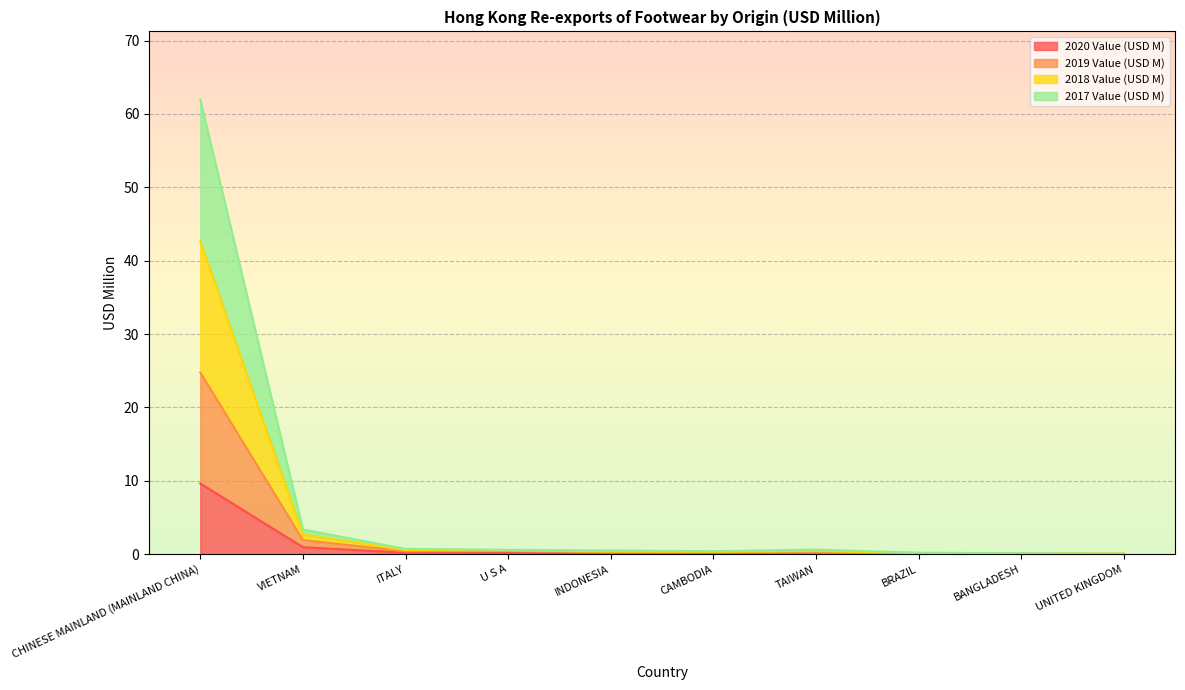

Between ITALY and BANGLADESH, which is larger?

ITALY